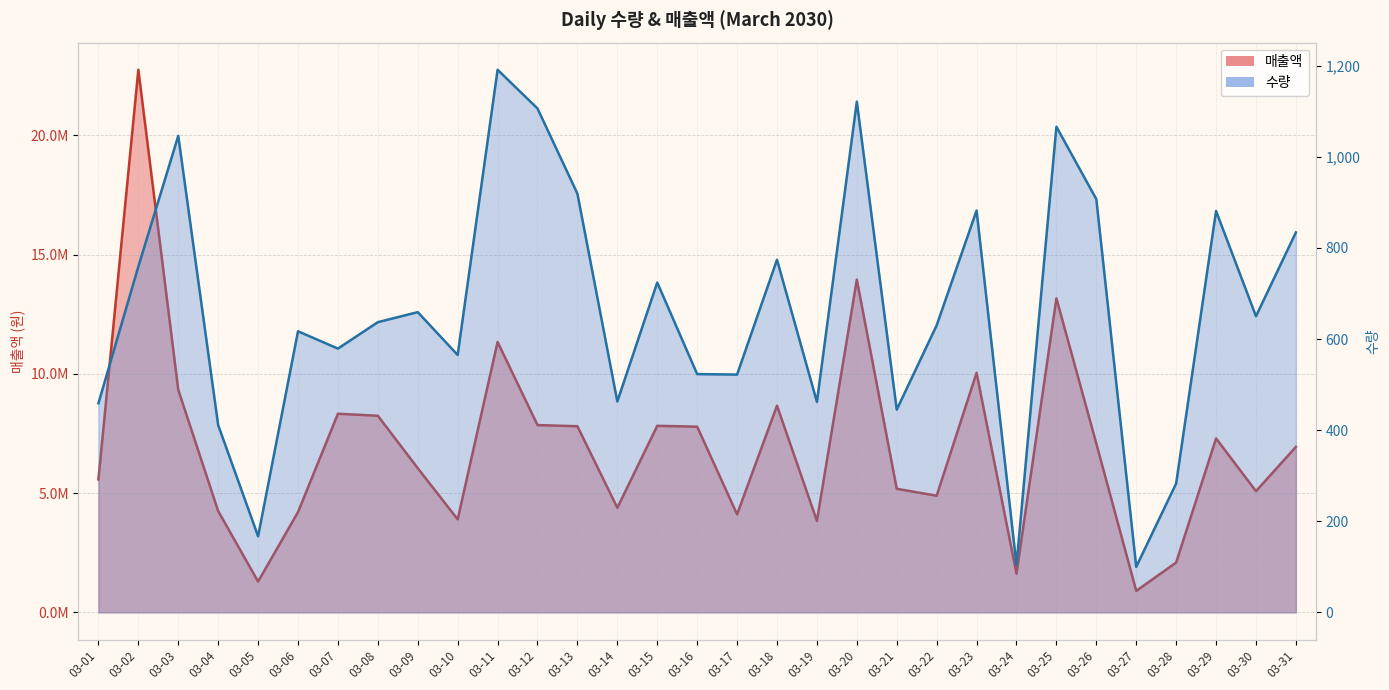

What is the difference between the second highest and second lowest values in the 매출액 series?

12657299.4